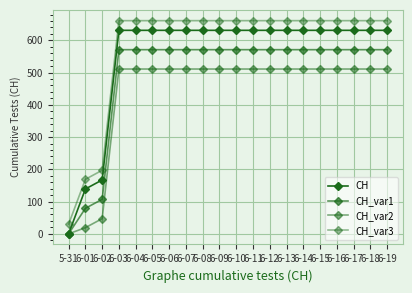

True or false: CH_var3 has more than 2 interior local peaks.

False